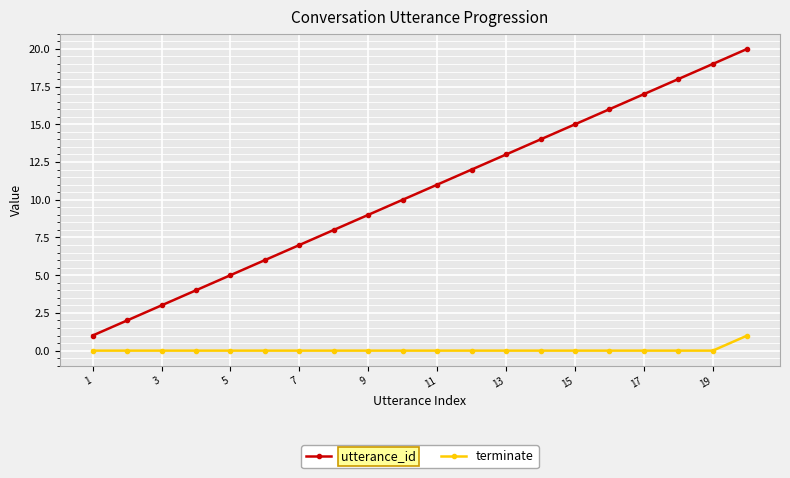

True or false: utterance_id has more than 0 points higher than both neighbors.

False